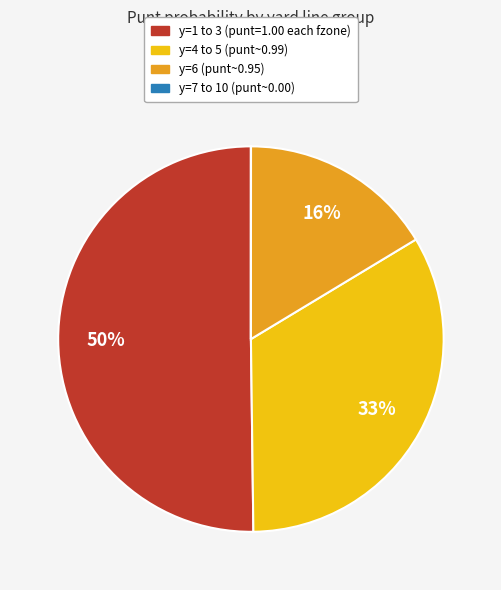

To the nearest percent, what is the average slice percentage?

25%